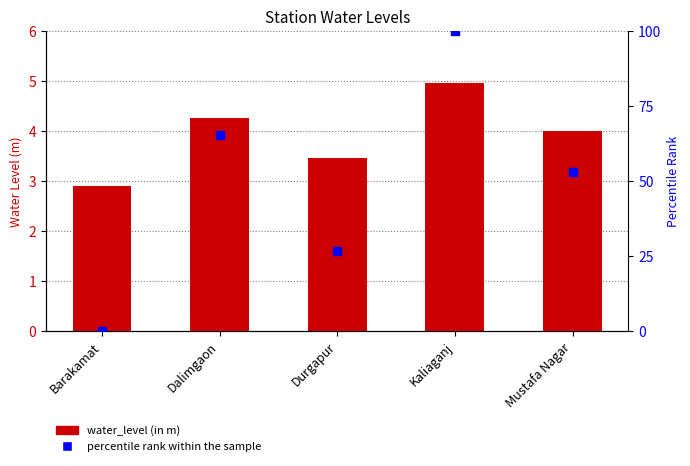

Which series contains the lowest Y value?

percentile rank within the sample